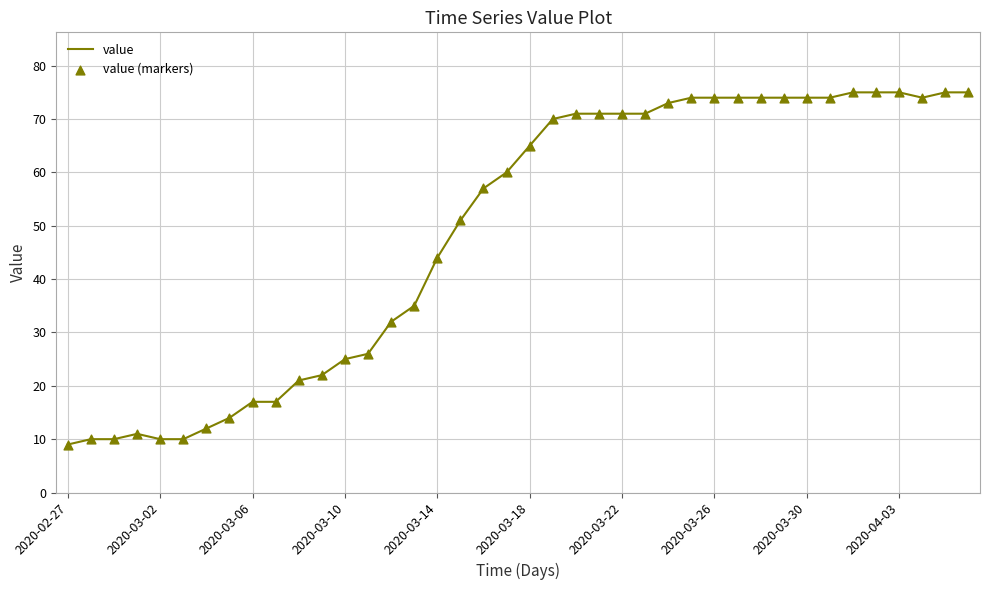

What is the maximum value shown in the chart?

75